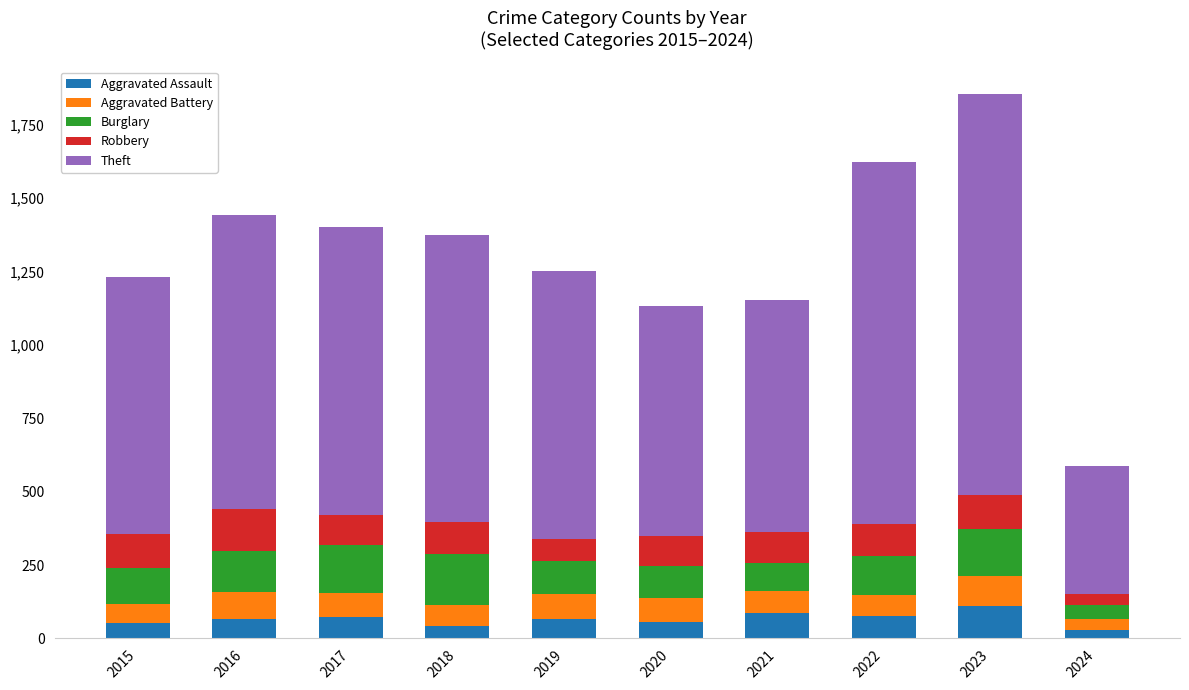

What is the sum of all Aggravated Assault values?

658